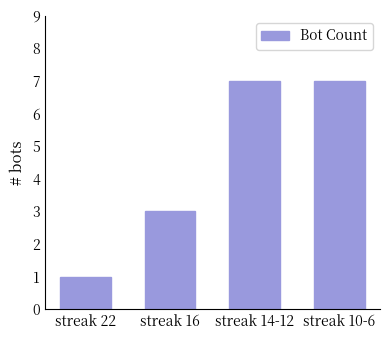

Reading left to right, extract all data points from this chart.

1	3	7	7